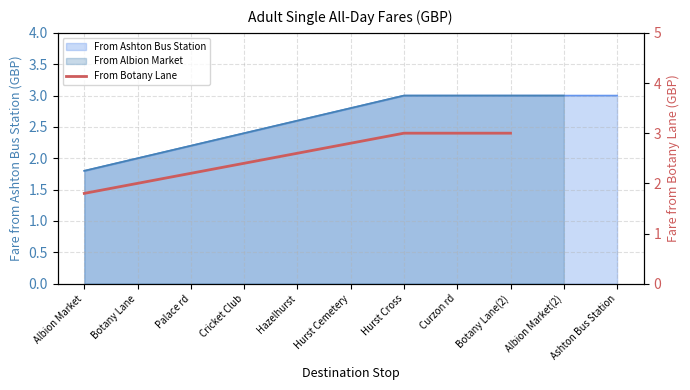

What is the difference between the maximum and second lowest values?

1.0